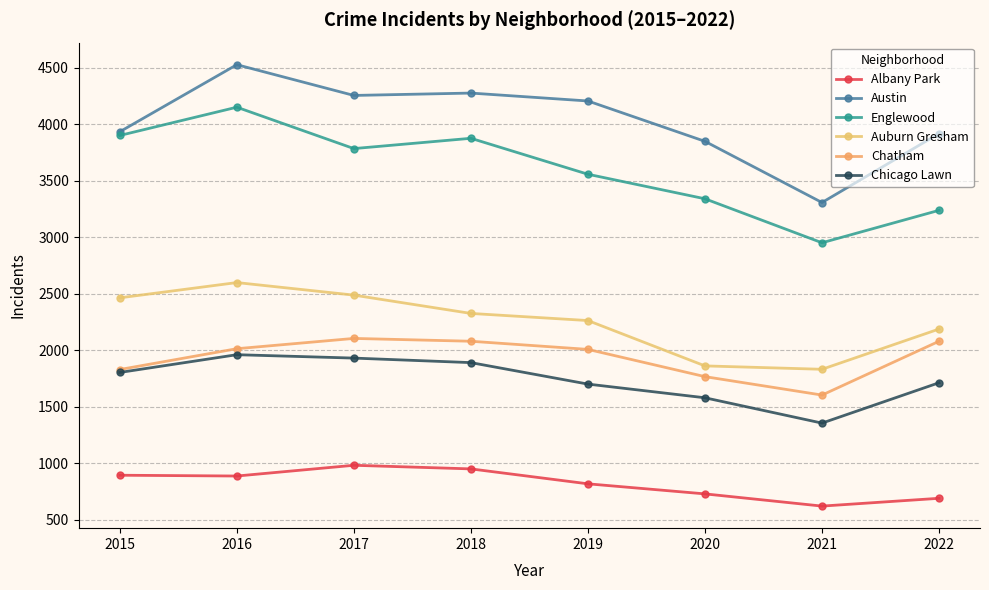

In Chicago Lawn, how many points are lower than both neighbors (excluding endpoints)?

1